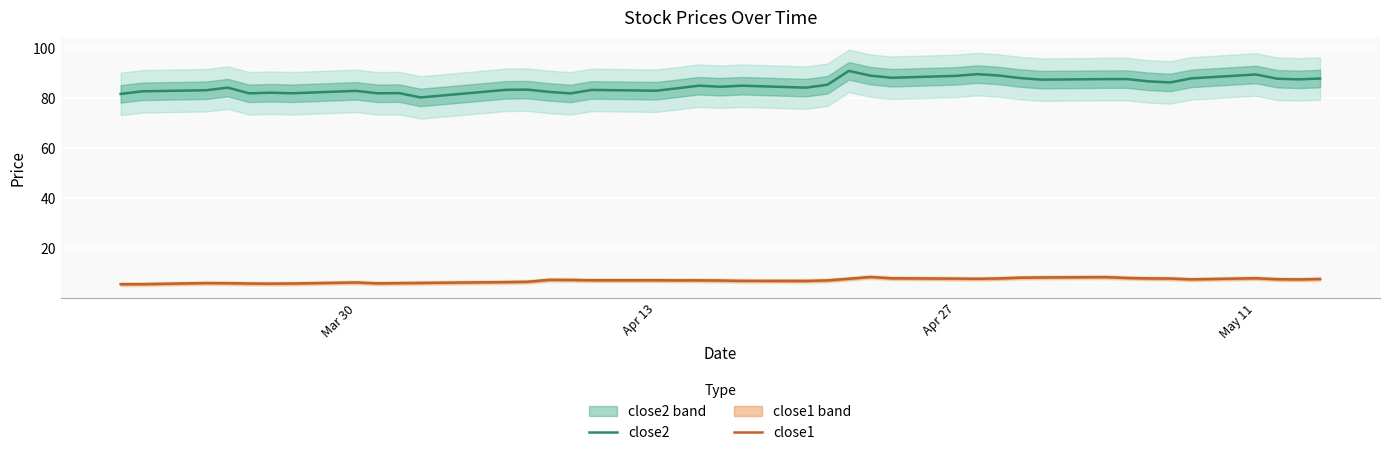

How many values in the close1 series are below 7?

15